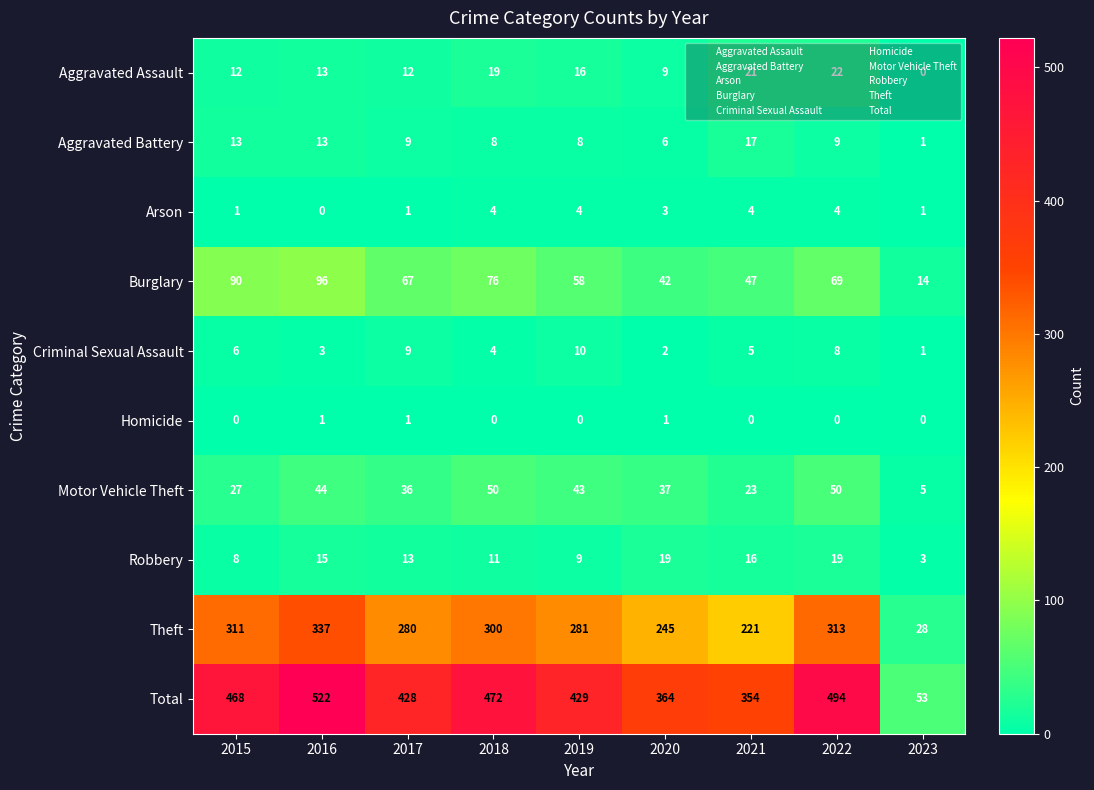

Which series has the widest spread of values?

Total